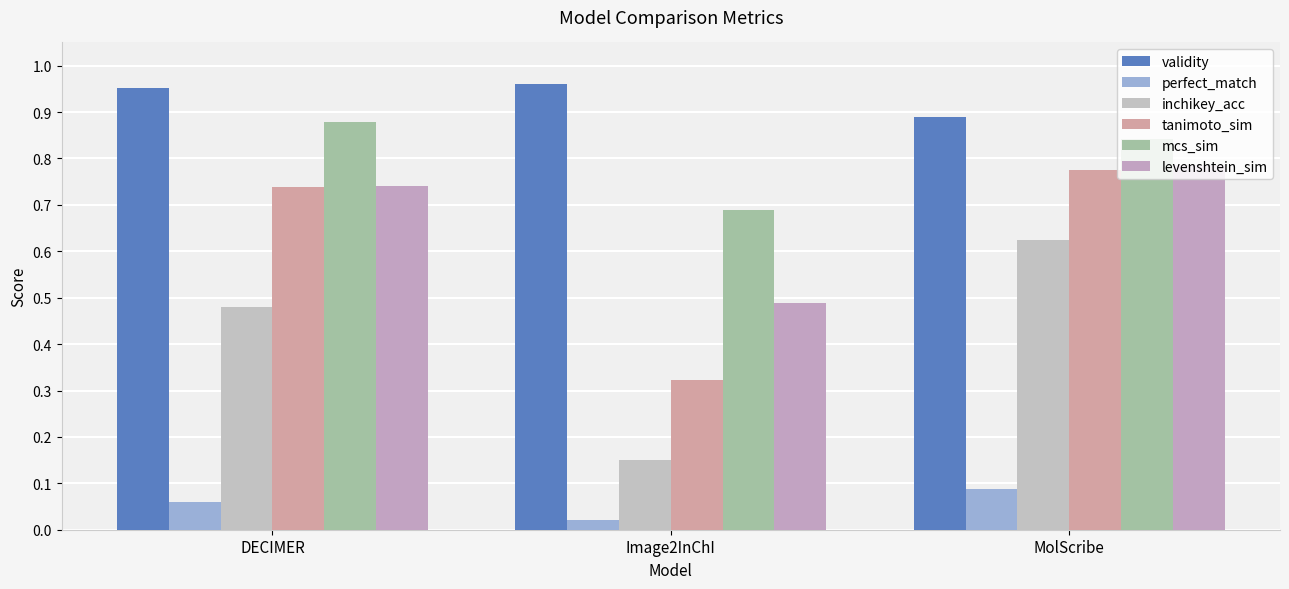

Between DECIMER and Image2InChI, which series saw the biggest shift?

tanimoto_sim